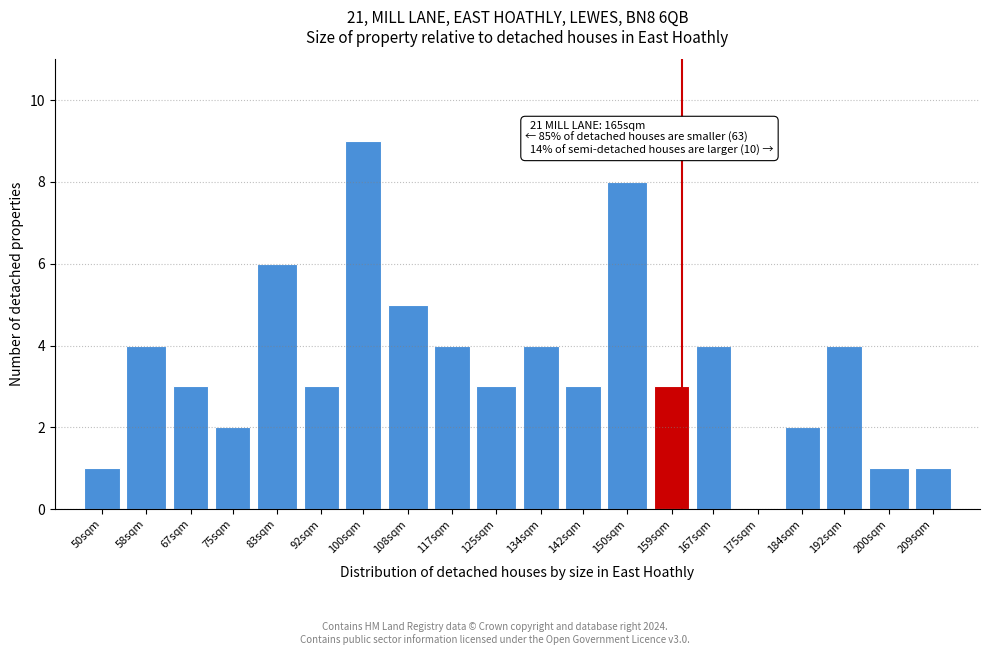

Reading left to right, list all the values displayed in this chart.

50sqm=1	58sqm=4	67sqm=3	75sqm=2	83sqm=6	92sqm=3	100sqm=9	108sqm=5	117sqm=4	125sqm=3	134sqm=4	142sqm=3	150sqm=8	159sqm=3	167sqm=4	175sqm=0	184sqm=2	192sqm=4	200sqm=1	209sqm=1